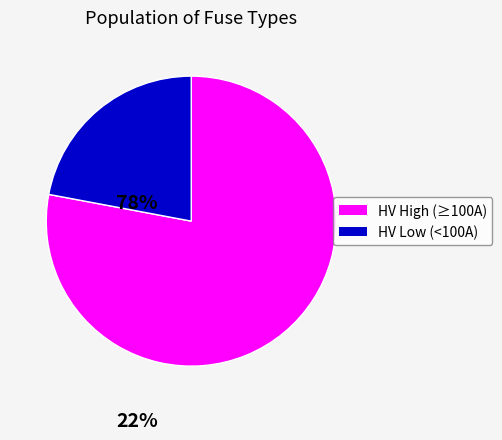

Which category has the smallest portion of the pie?

HV Low (<100A)